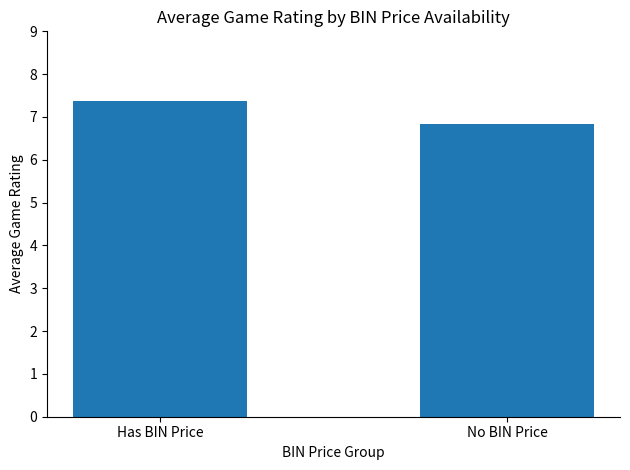

Read the value at Has BIN Price.

7.4